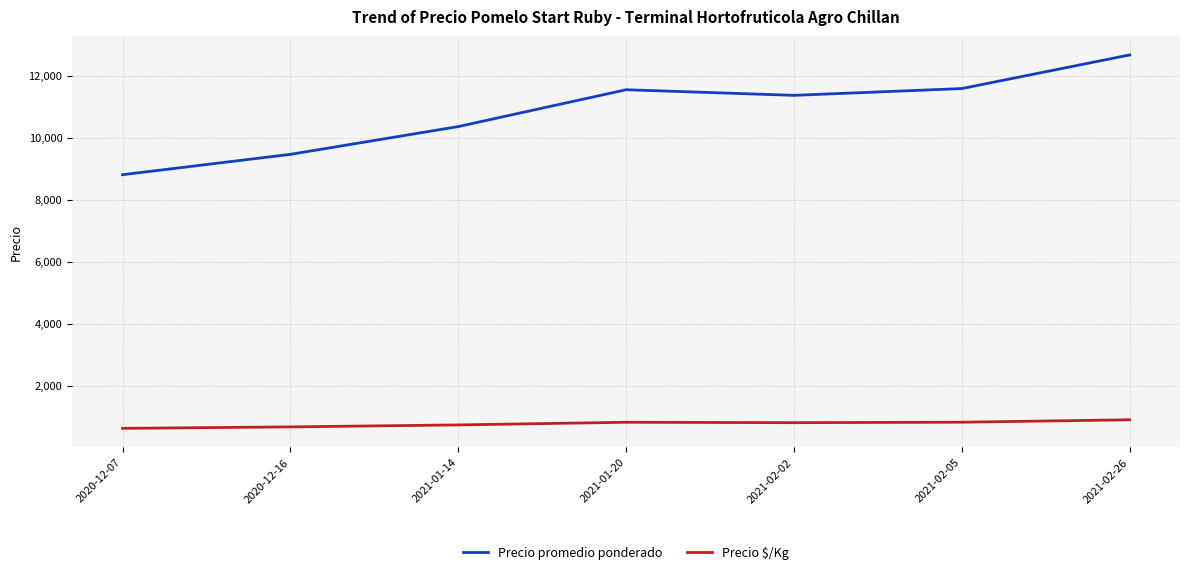

What is the approximate value of Precio $/Kg at 2021-02-02, to the nearest 5?

810